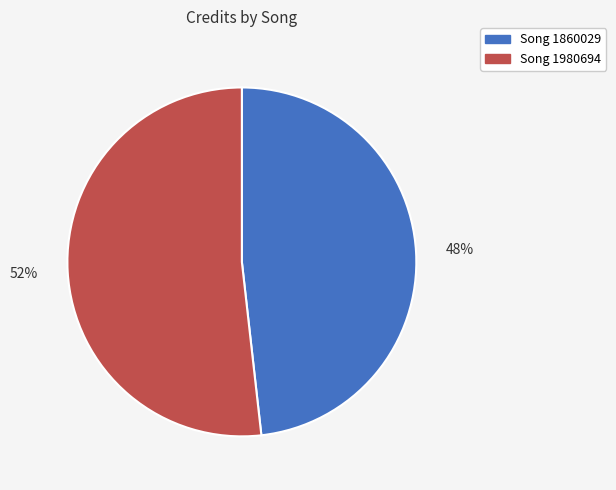

Does any single category account for the majority?

Yes